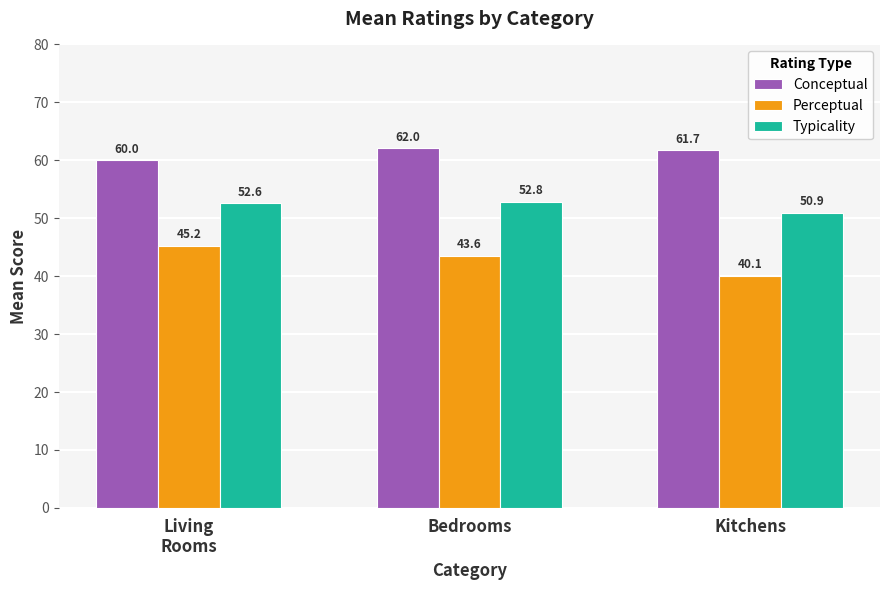

At how many categories does at least one series exceed 51?

3